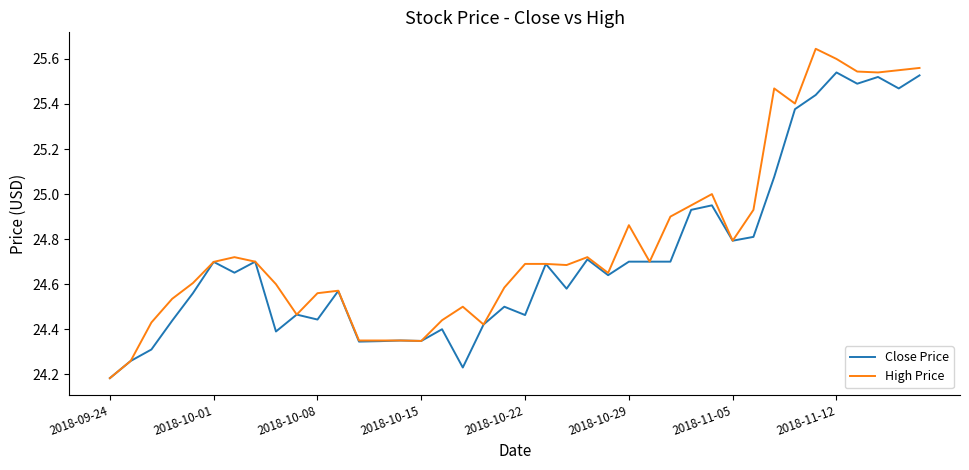

List the series in order of their overall mean, lowest first.

Close Price, High Price